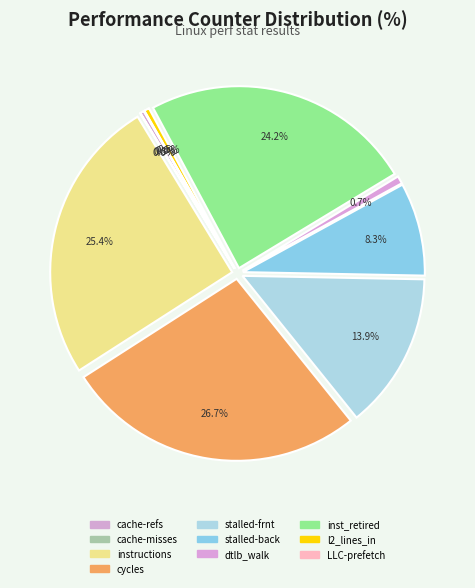

To the nearest percent, what portion does inst_retired_any_p represent?

24%